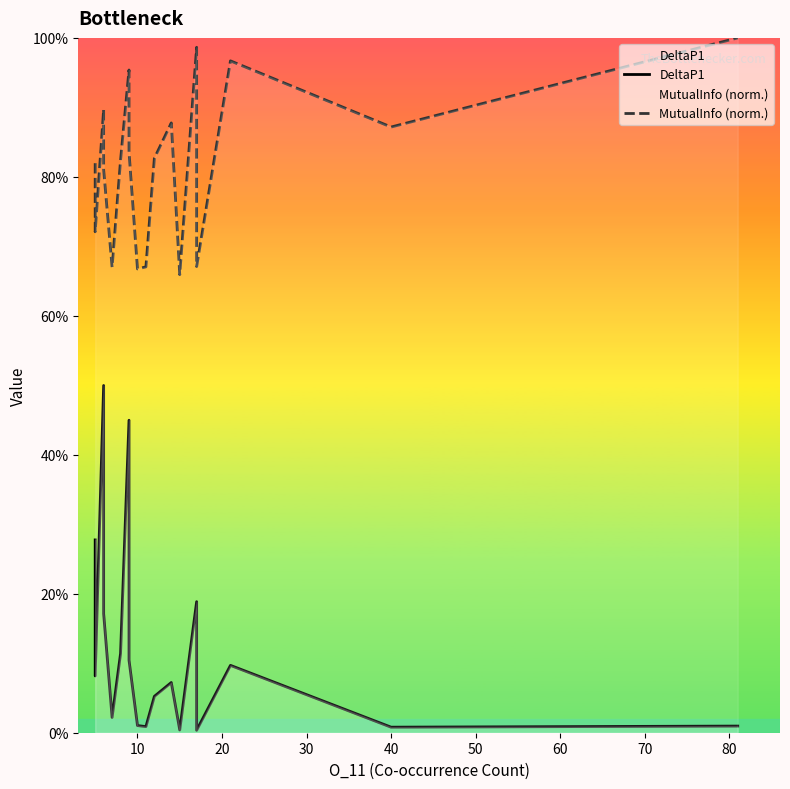

Which series has the largest range (max minus min)?

DeltaP1